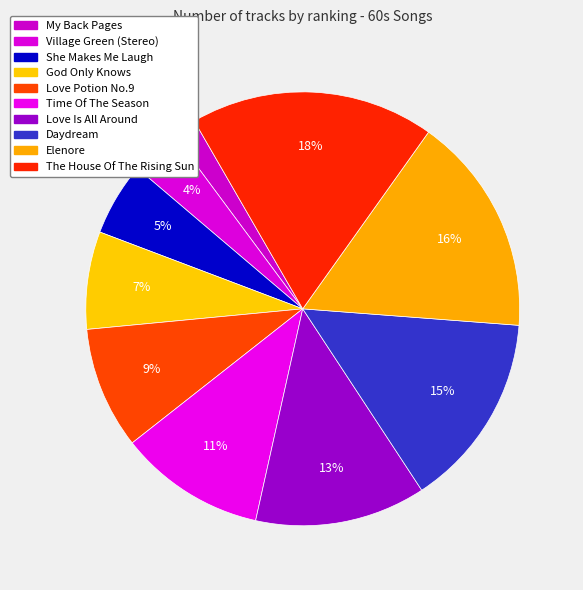

To the nearest percent, what is the average slice percentage?

10%